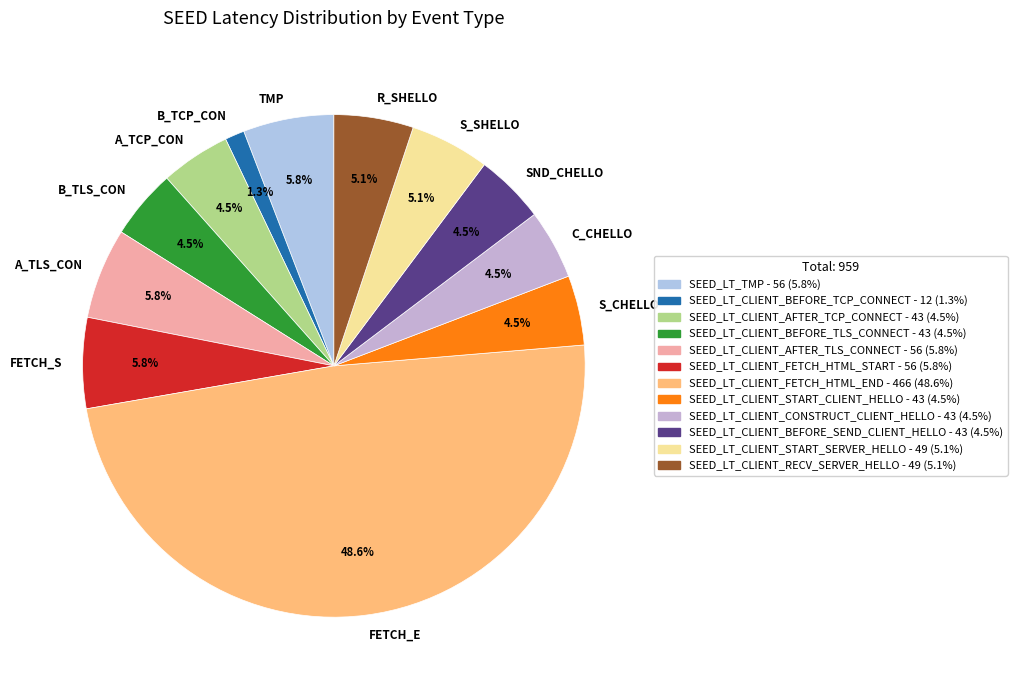

Is S_SHELLO the majority of the pie?

No